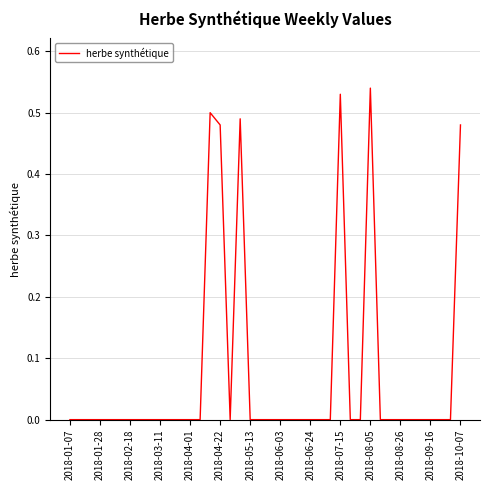

Does the chart display data point markers on the line(s)?

No